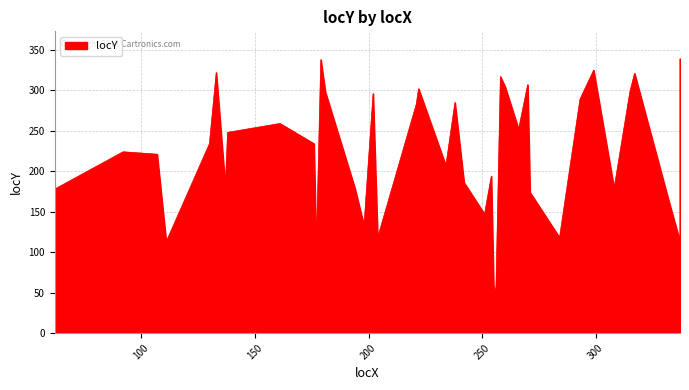

Rank the categories by value from highest to lowest.

337, 179, 299, 133, 317, 258, 270, 260, 222, 315, 181, 202, 293, 238, 221, 161, 266, 138, 130, 176, 92, 107, 234, 254, 242, 137, 194, 308, 62, 271, 332, 251, 198, 204, 284, 111, 337, 177, 255, 256